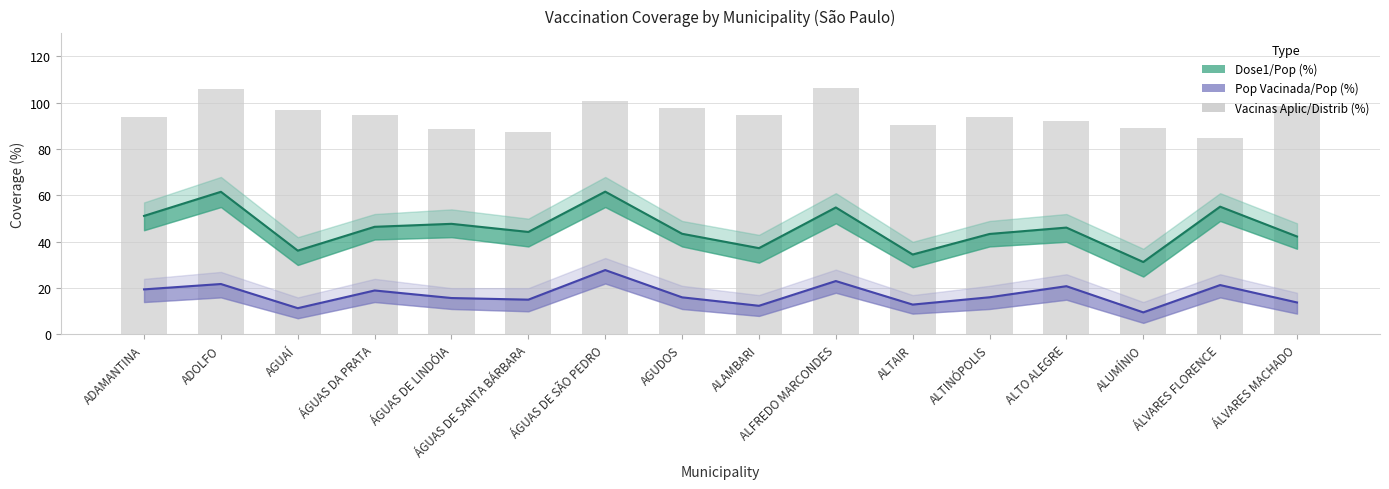

Where is Vacinas Aplic/Distrib (%) nearest to the value 95?

ALAMBARI